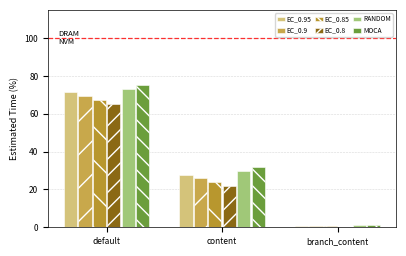

Reading left to right, transcribe all the data shown in this chart.

EC_0.95: default=71.3	content=27.8	branch_content=0.9
EC_0.9: default=69.3	content=25.8	branch_content=0.7
EC_0.85: default=67.3	content=23.8	branch_content=0.5
EC_0.8: default=65.3	content=21.8	branch_content=0.4
RANDOM: default=73.3	content=29.8	branch_content=1.1
MOCA: default=75.3	content=31.8	branch_content=1.3